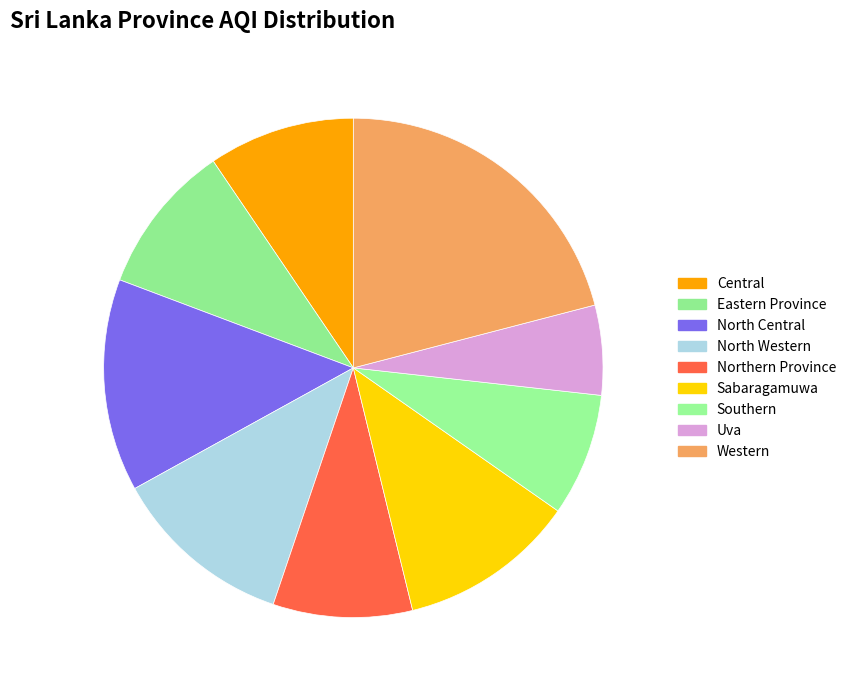

What is the largest slice in the pie chart?

Western